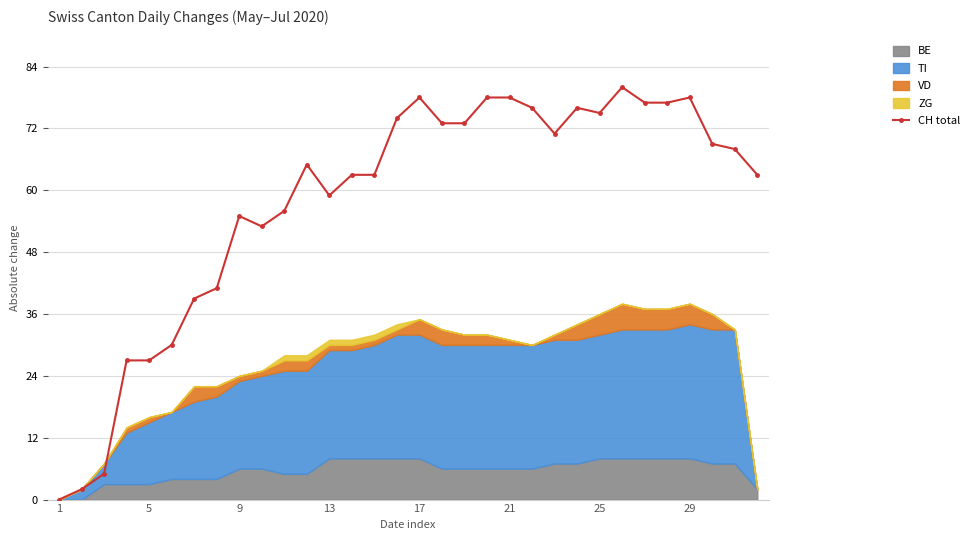

True or false: CH total has more than 1 points higher than both neighbors.

True